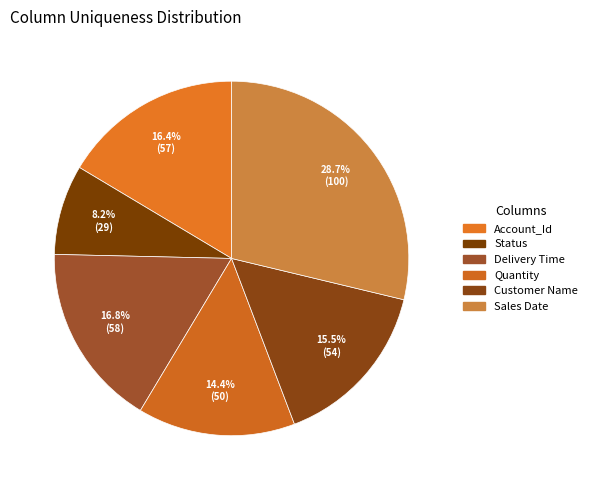

Count the number of slices in the pie.

6